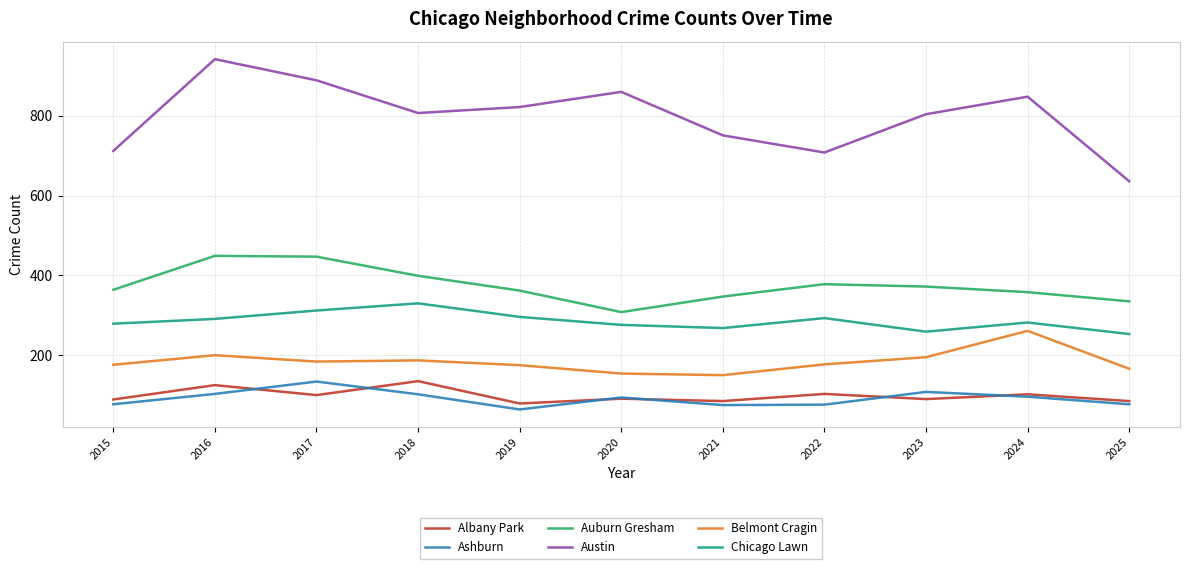

How many values in the Ashburn series are below 94?

5